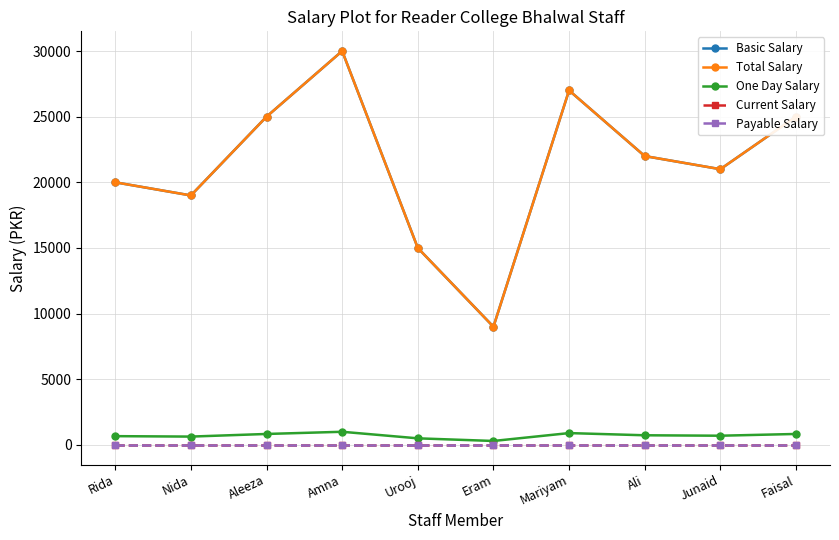

True or false: Current Salary and Total Salary intersect in this chart.

False